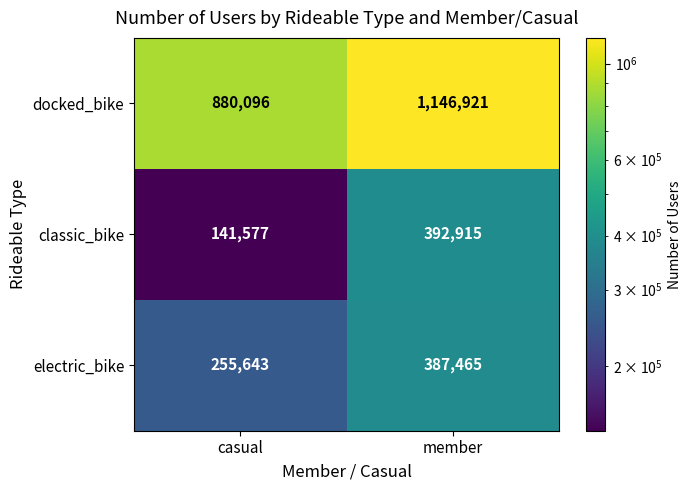

Is it true that docked_bike equals 210115 at casual?

False